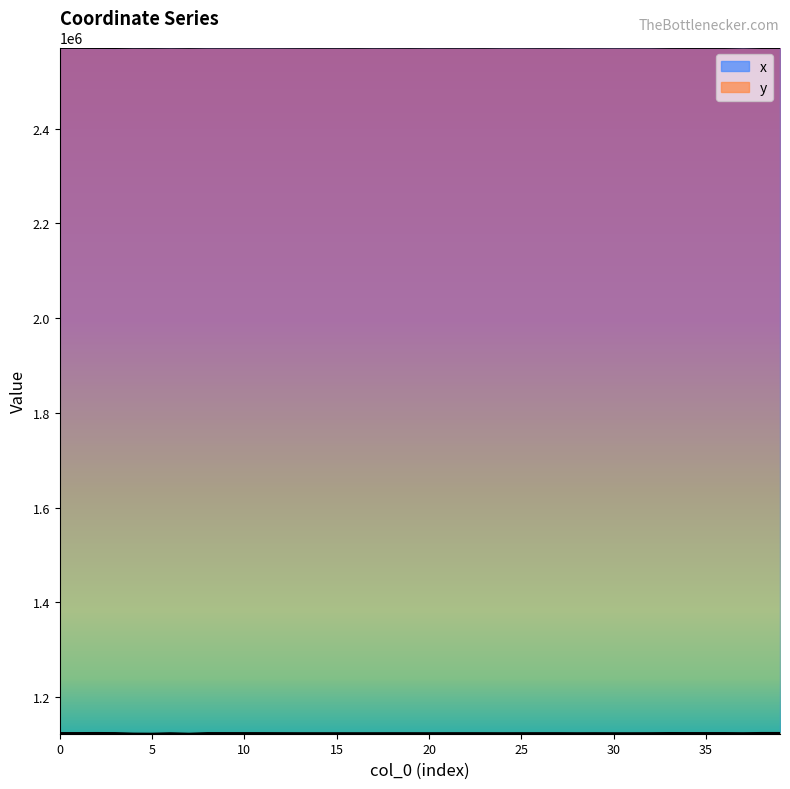

What is the minimum value shown in the chart?

1122631.8